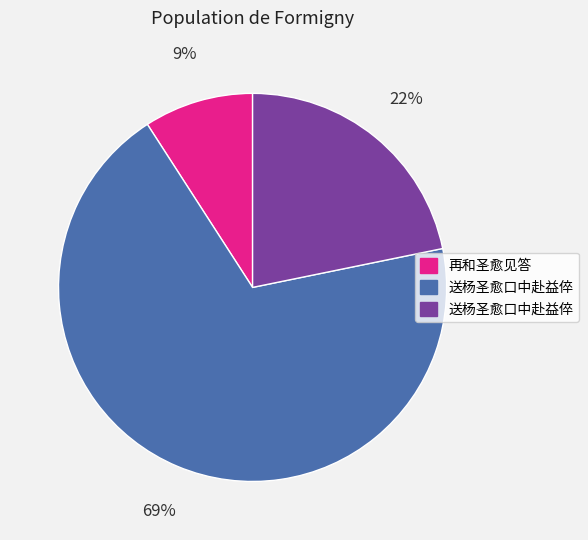

To the nearest percent, what is the difference between the largest and smallest slice percentages?

60%